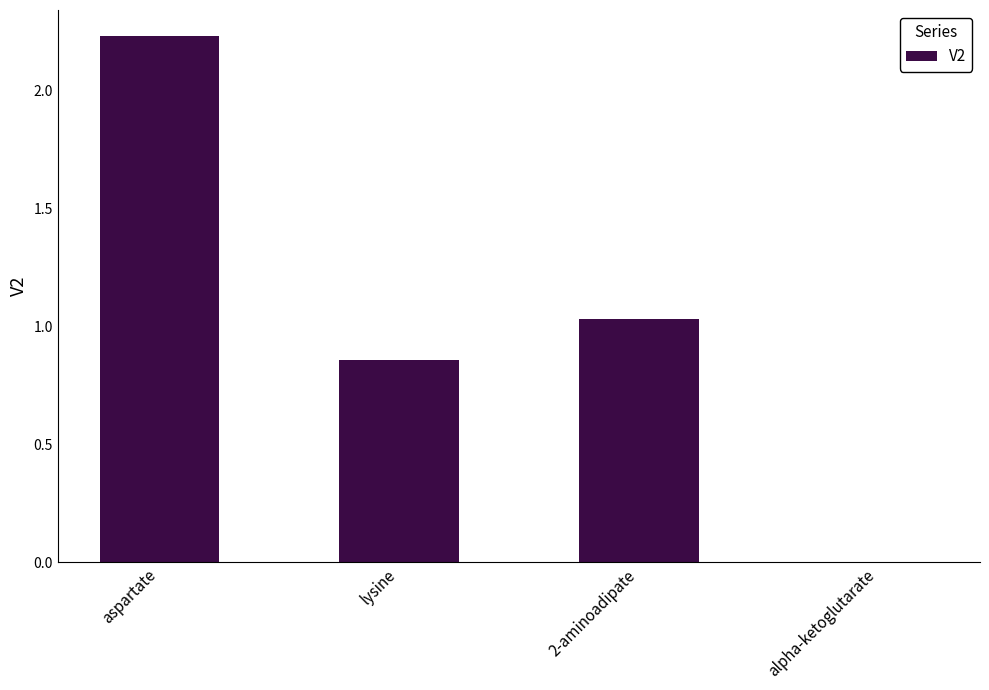

How many values are above zero?

3